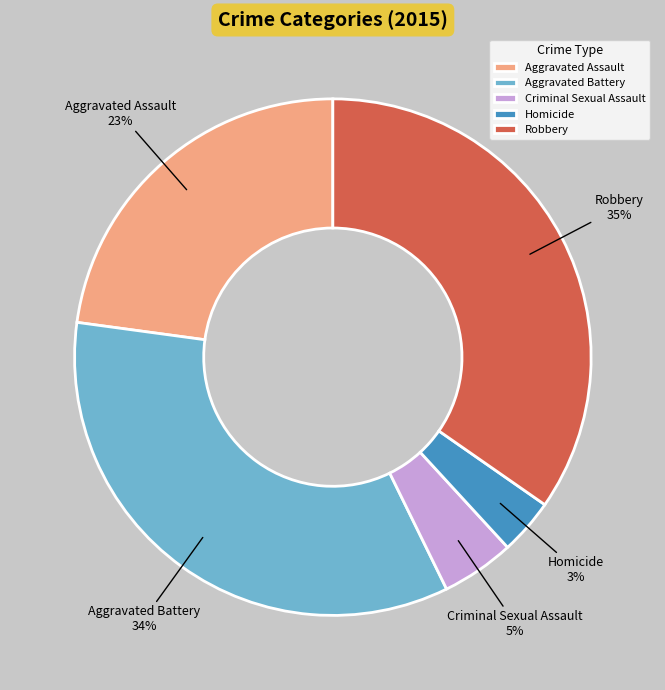

What is the ratio of the value at Robbery to the value at Aggravated Battery?

1.0